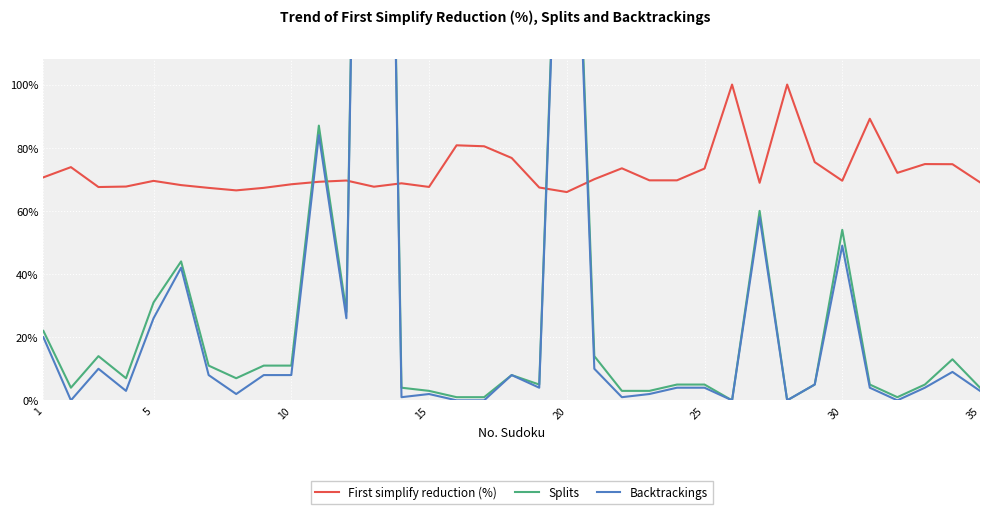

What is the difference between the maximum and minimum values in the First simplify reduction (%) series?

34.0